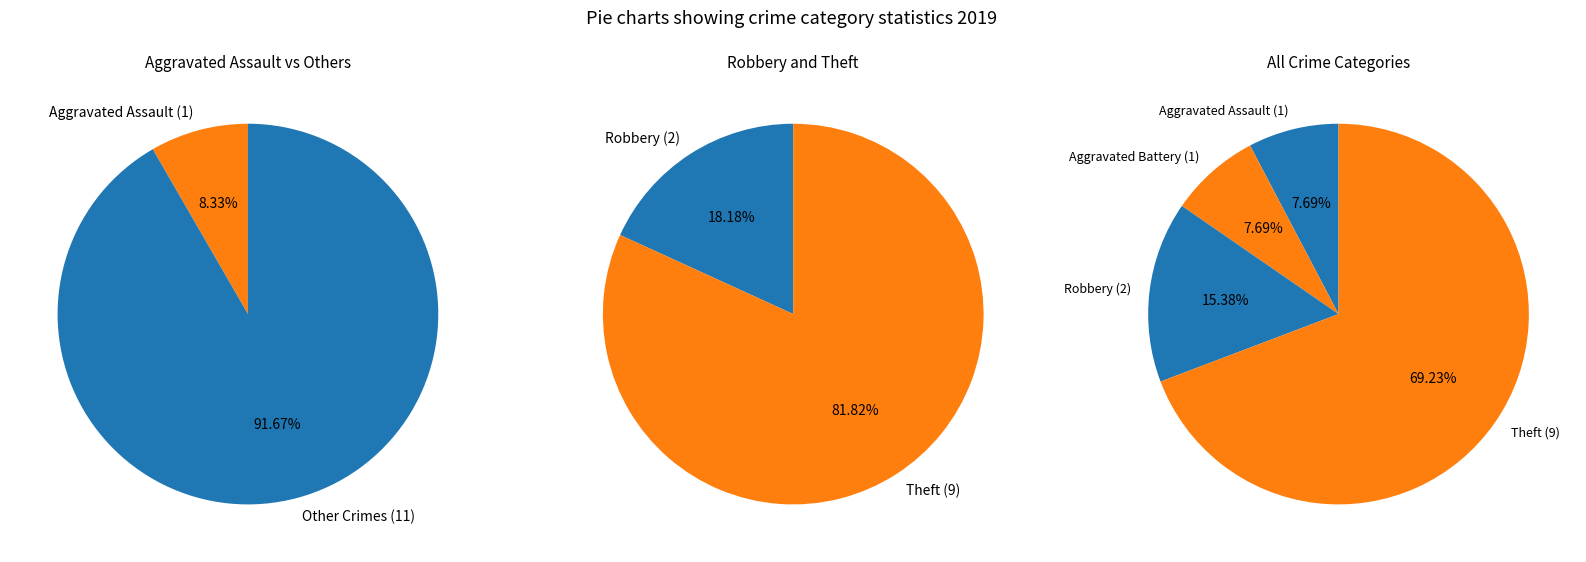

True or false: Aggravated Battery accounts for 18% of the total.

False